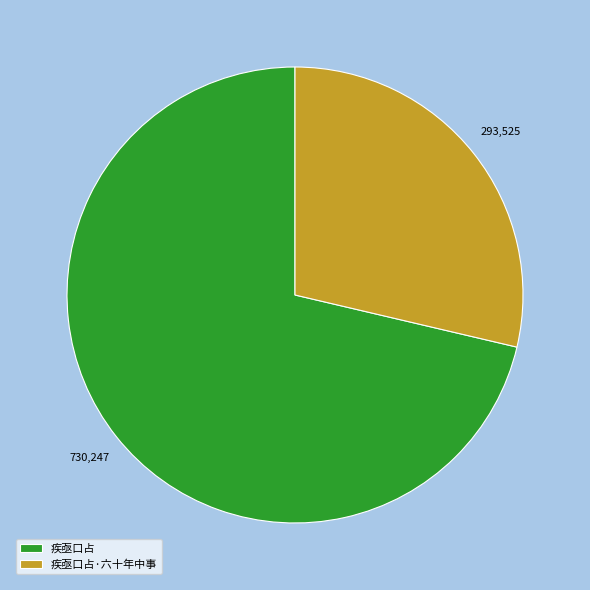

Do 疾亟口占 and 疾亟口占·六十年中事 together represent more than half of the pie?

Yes